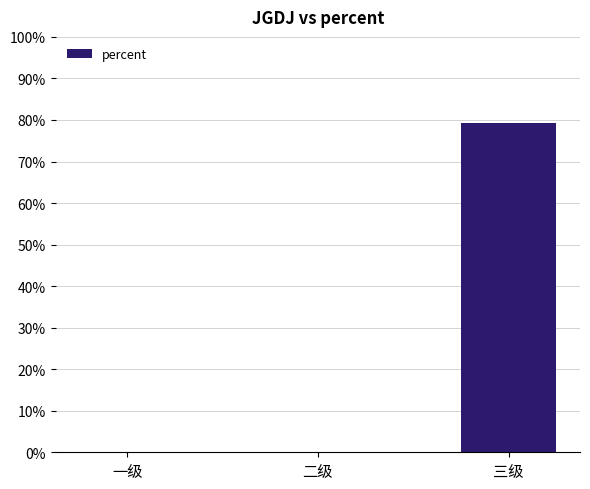

Are the bars horizontal?

No